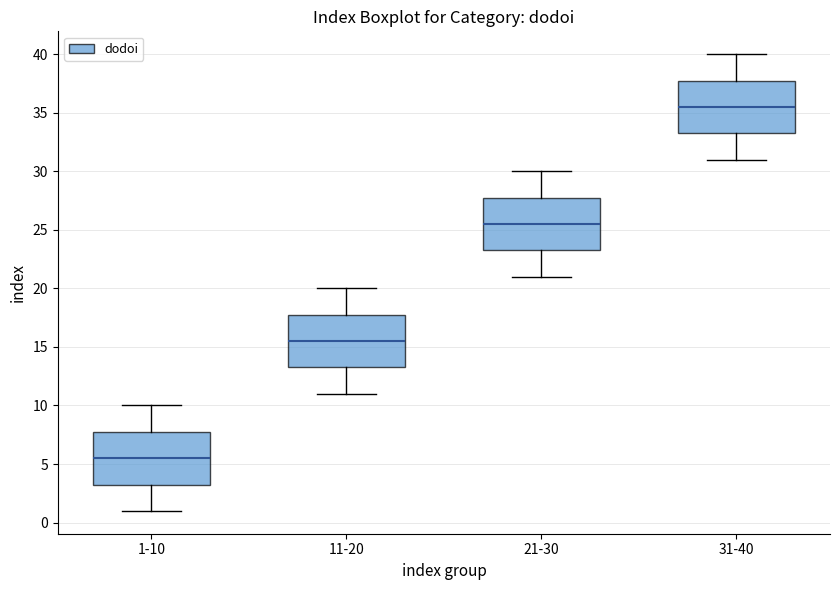

Which box's median line is the lowest?

1-10